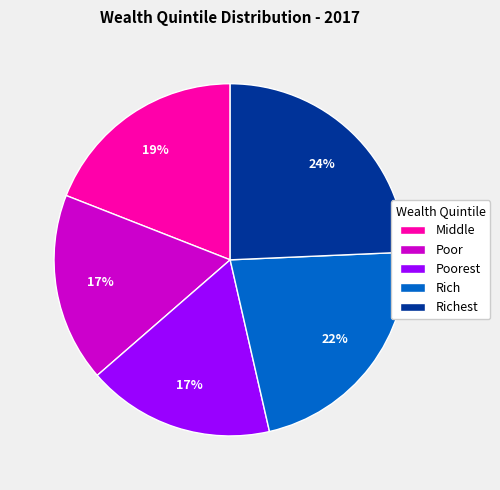

Does any single category account for the majority?

No